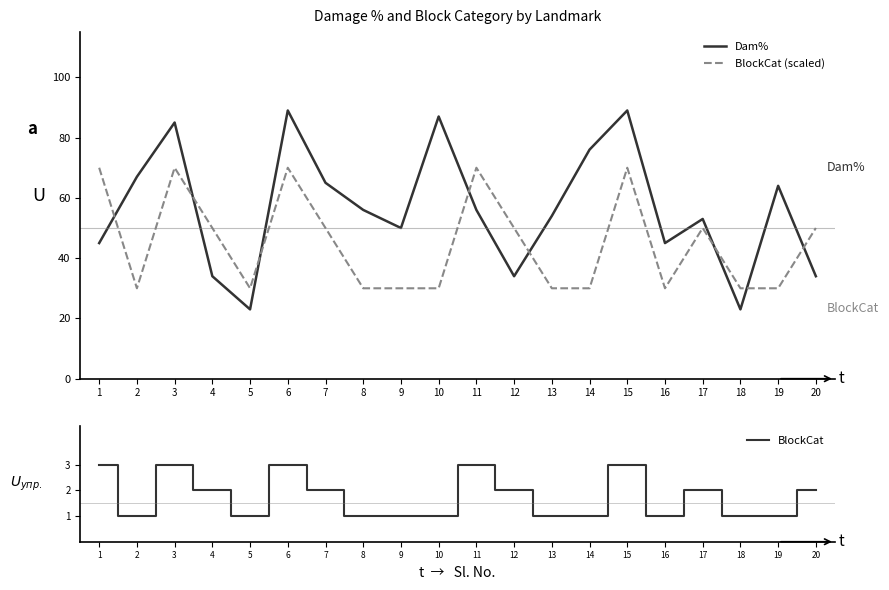

What is the sum of the Dam% values at 16 and 20?

79